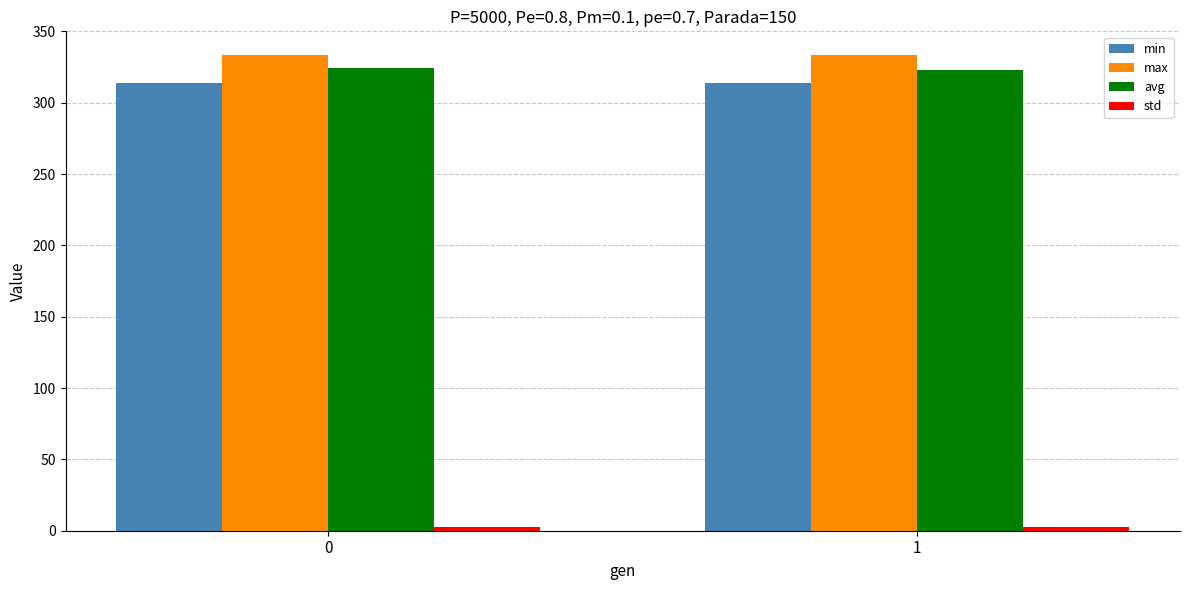

Is it true that min equals 314.1 at 0?

True